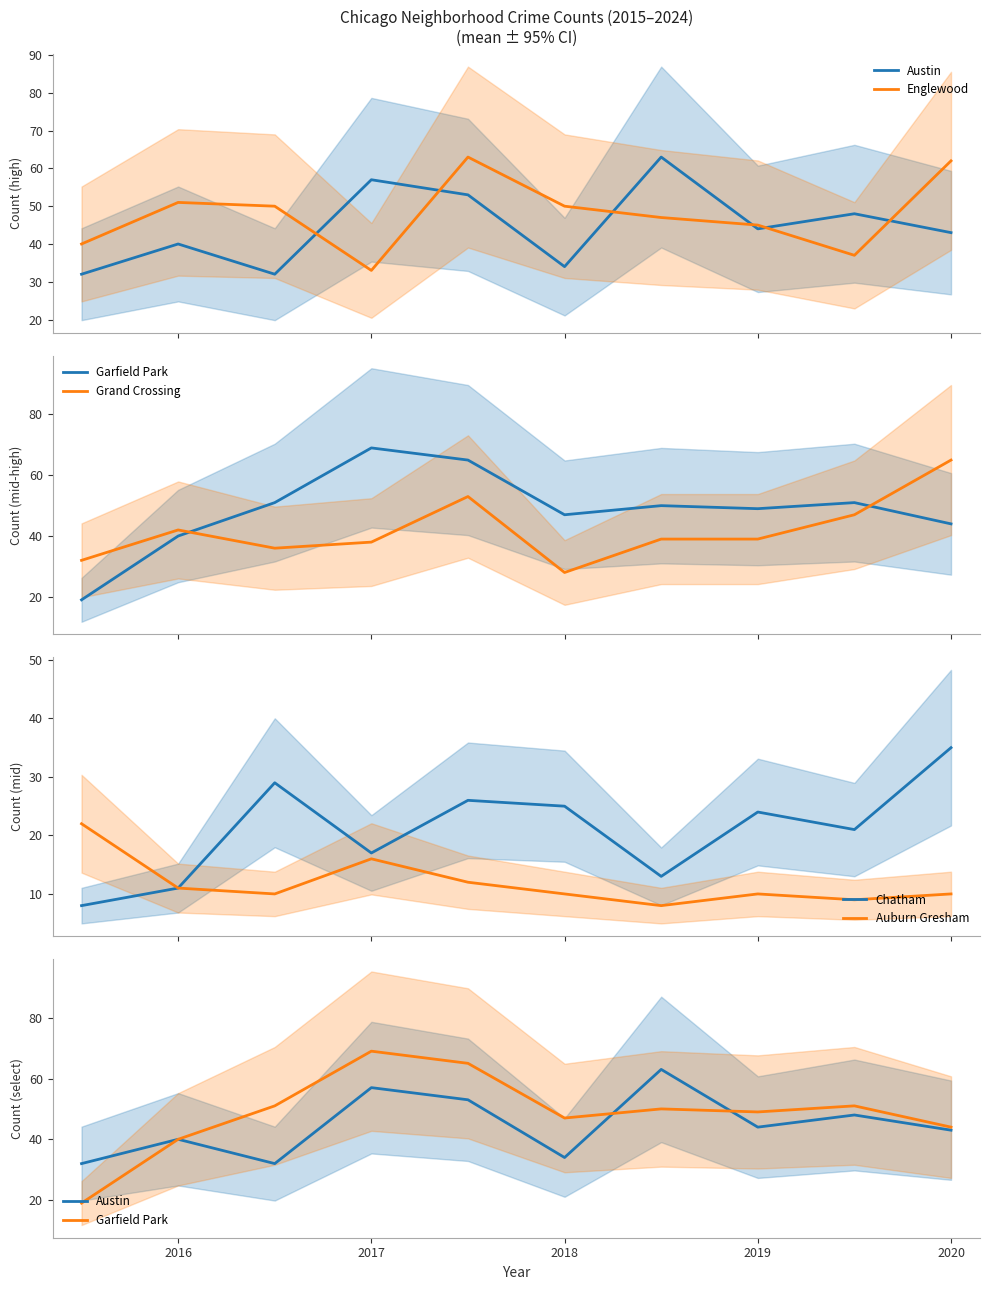

Which series has the largest total across all categories?

Garfield Park